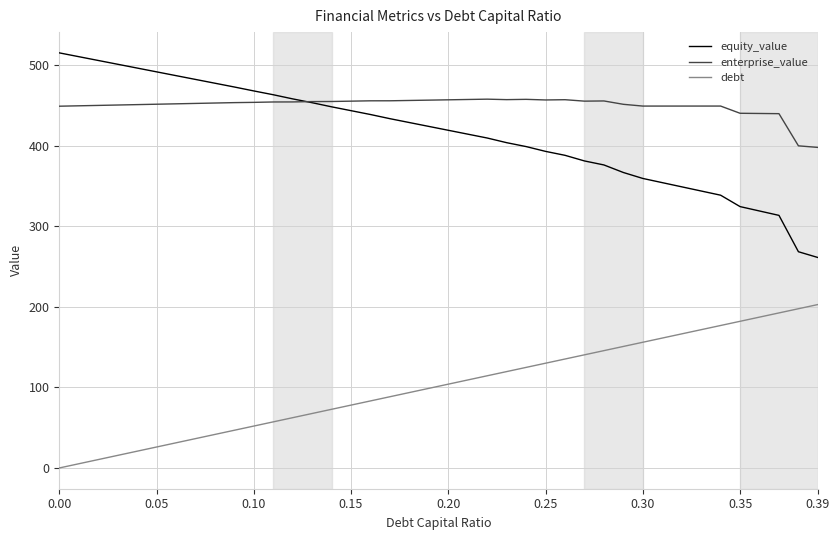

List the series in order of their peak value, lowest first.

debt, enterprise_value, equity_value